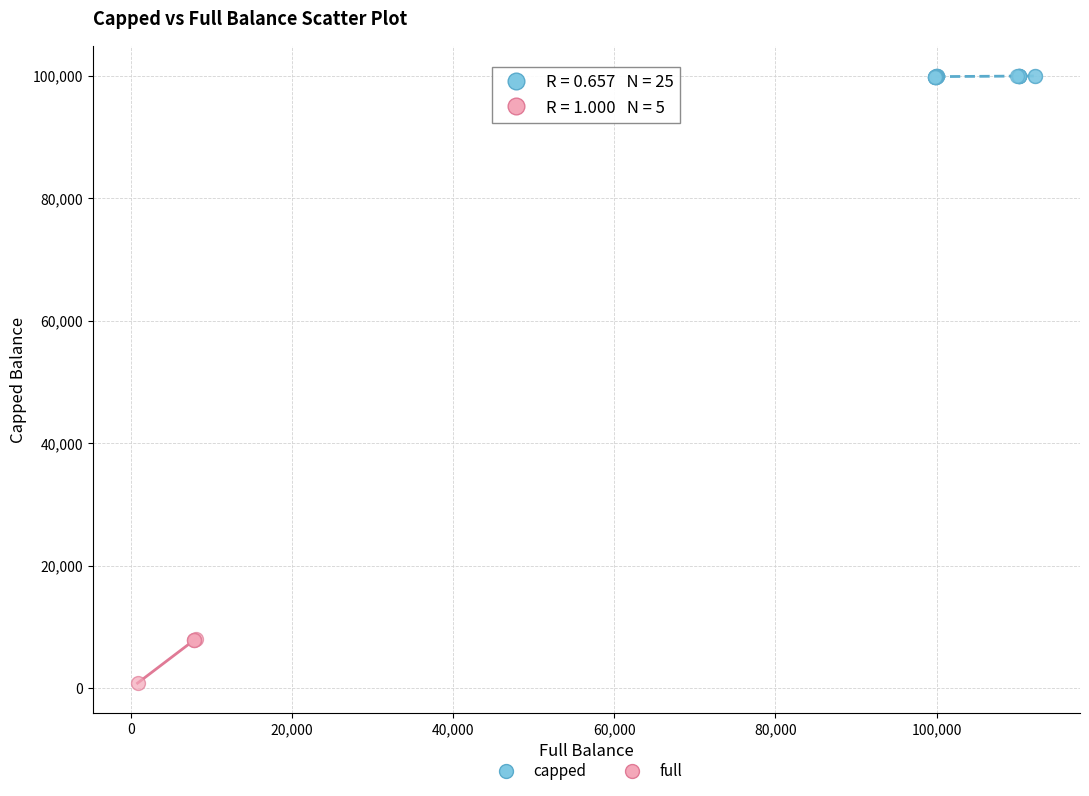

What are all the series names shown in the legend?

capped, full